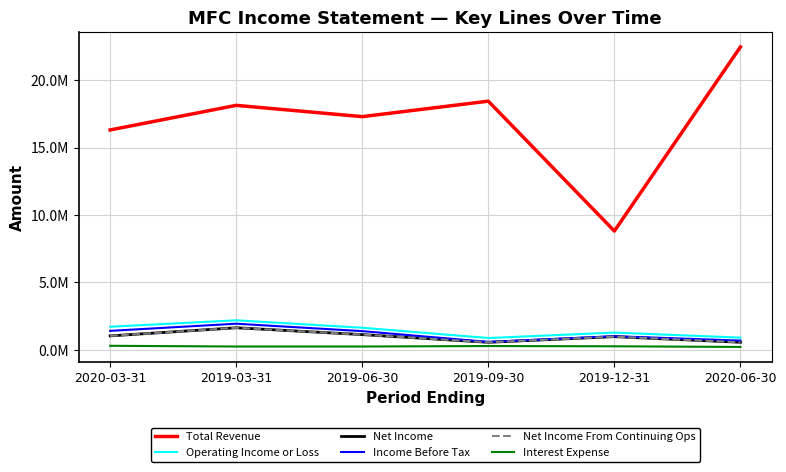

The Net Income series shows 1038800 at 2020-03-31. True or false?

True